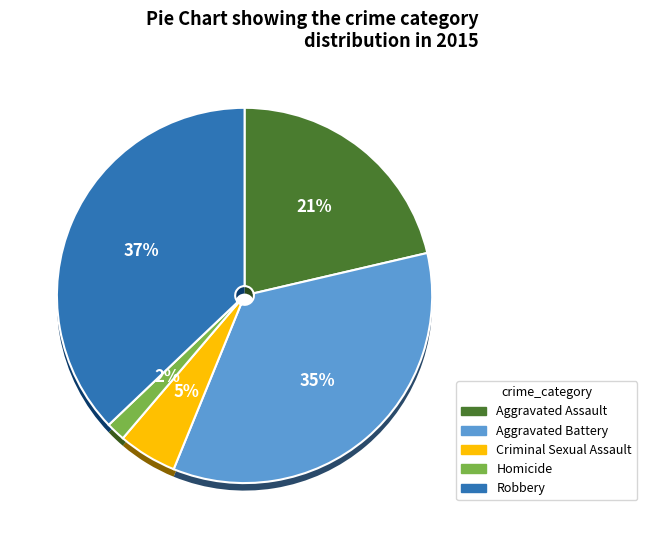

To the nearest percent, what percentage of the pie is Criminal Sexual Assault?

5%